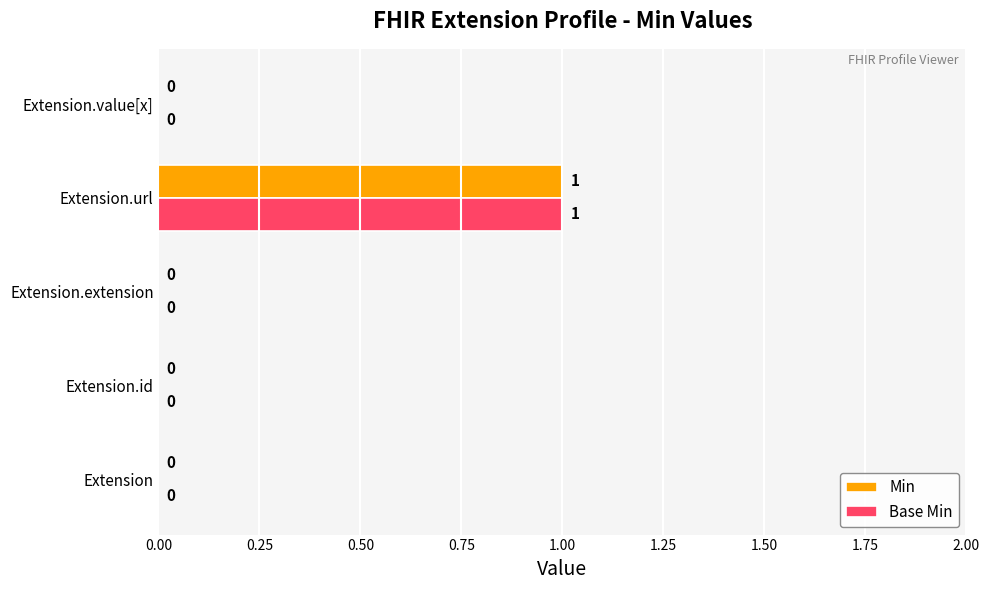

The Base Min series shows 1 at Extension.url. True or false?

True